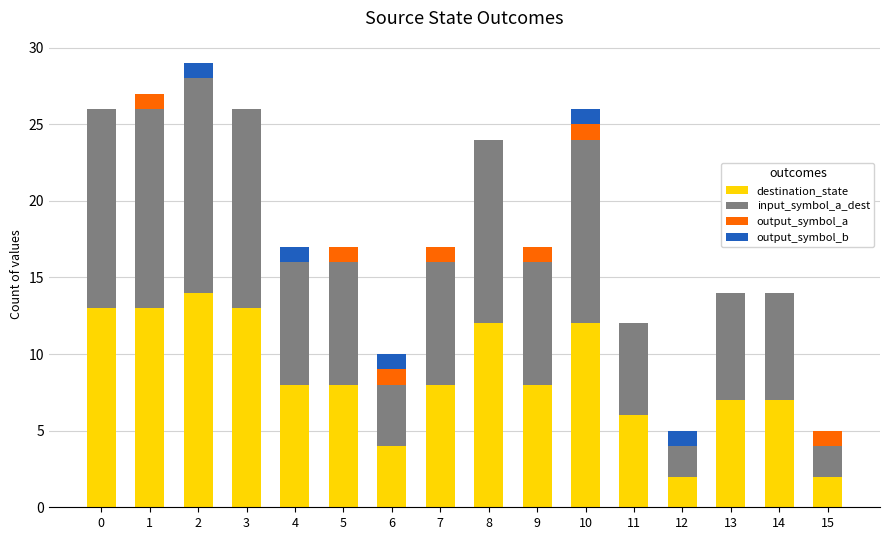

True or false: destination_state has a value of 6 at 6.

False